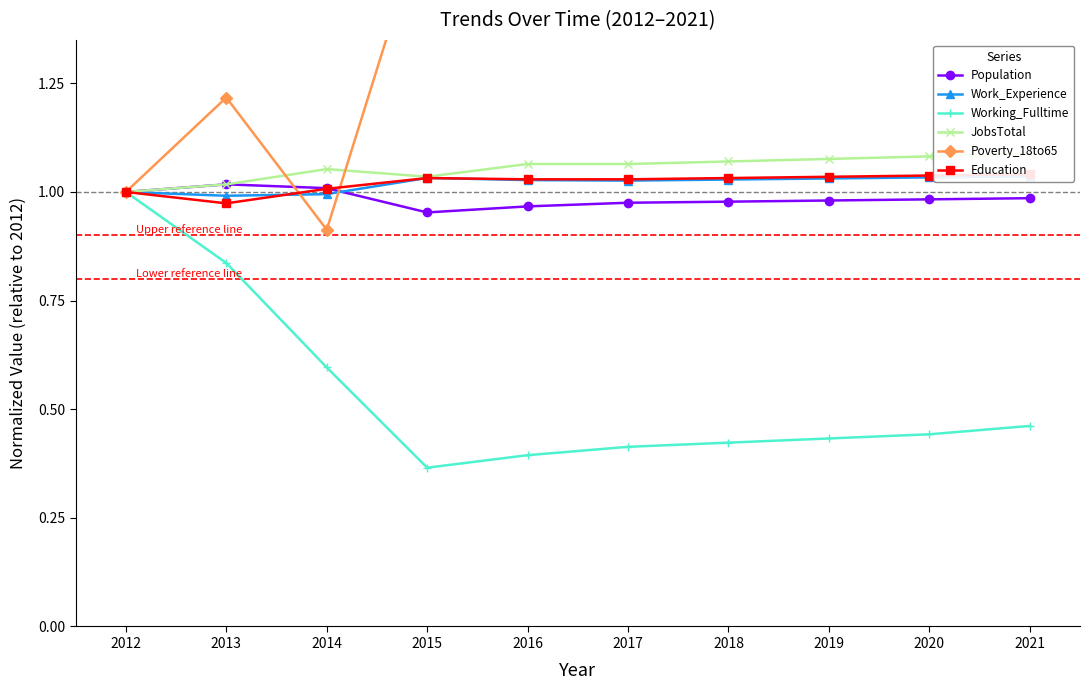

True or false: Education and Working_Fulltime intersect in this chart.

False